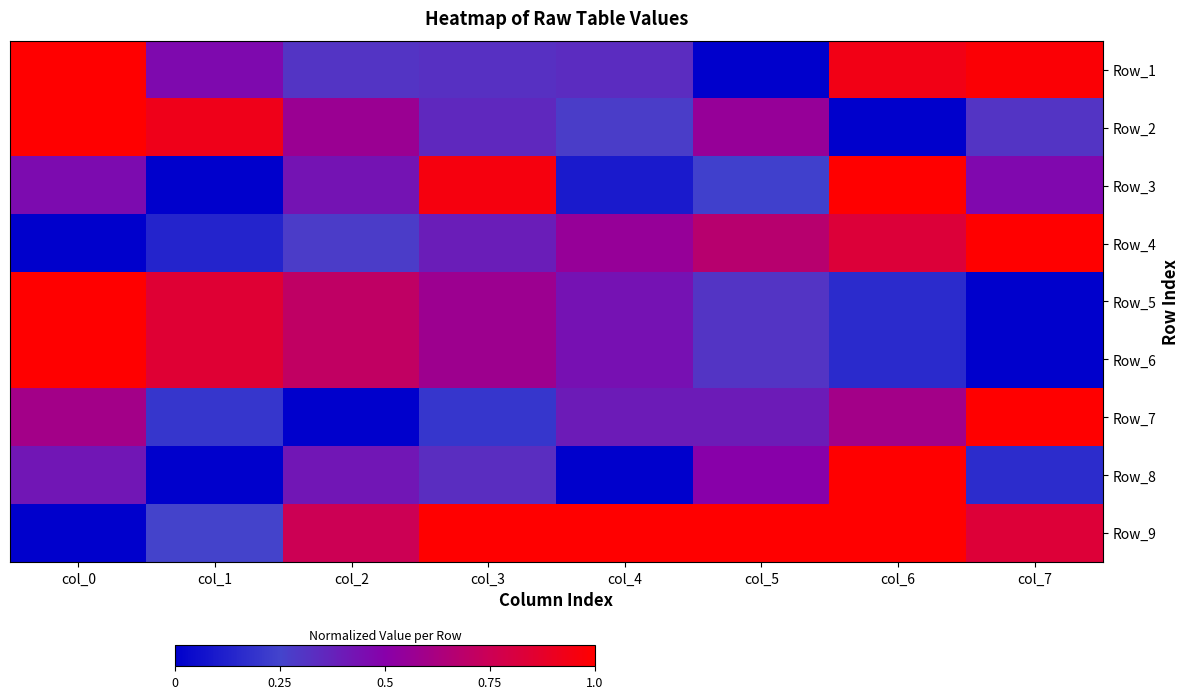

Between col_2 and col_5, which series saw the biggest shift?

Row_6